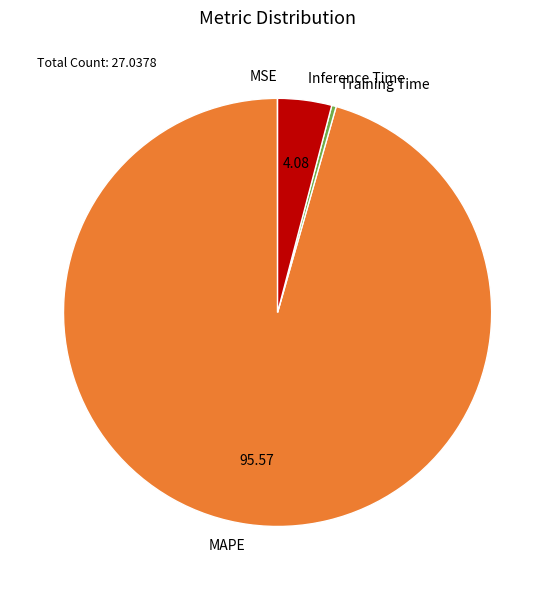

Which has a higher value, Inference Time or Training Time?

Inference Time